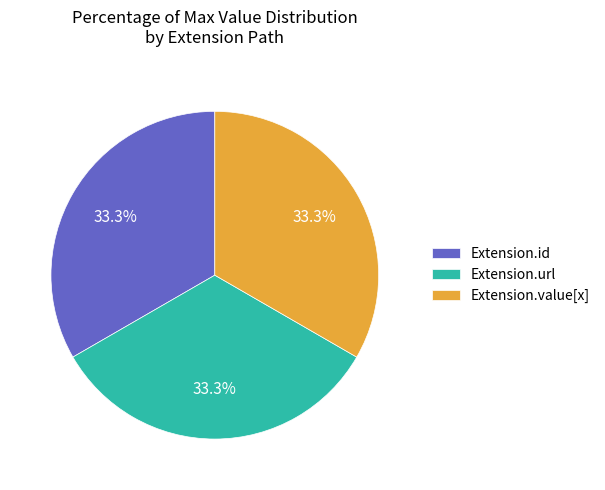

What percentage do Extension.value[x] and Extension.url together represent?

66.7%